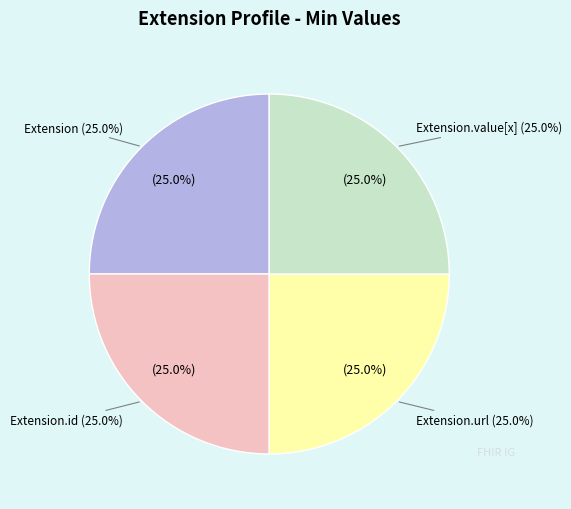

What is the smallest slice in the pie chart?

Extension